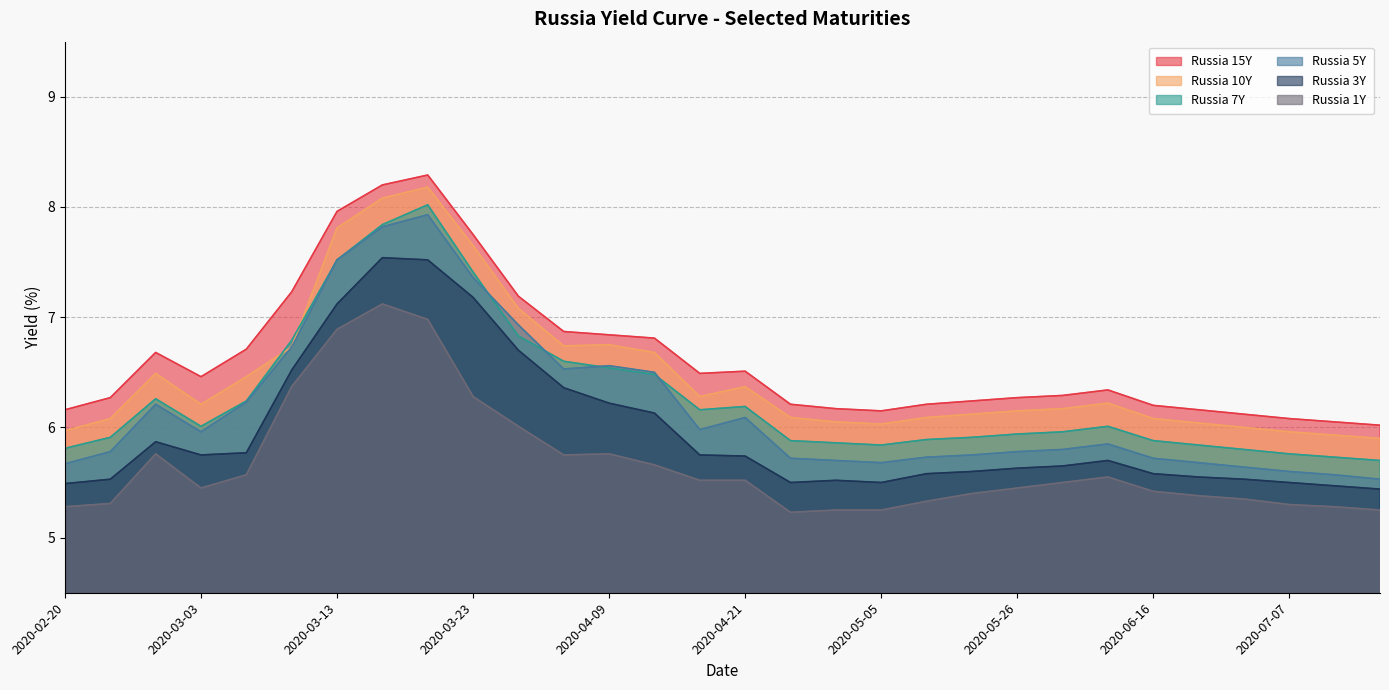

What is the value of the Russia 15Y point at the 22nd from the left?

6.3